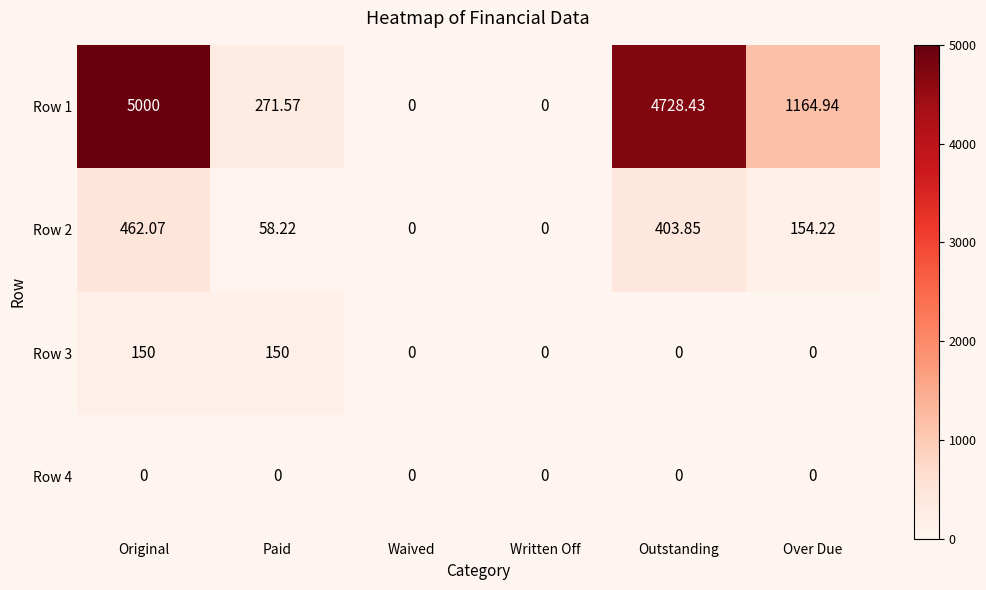

Is the value of Row 2 at Over Due greater than the value of Row 3 at Outstanding?

Yes